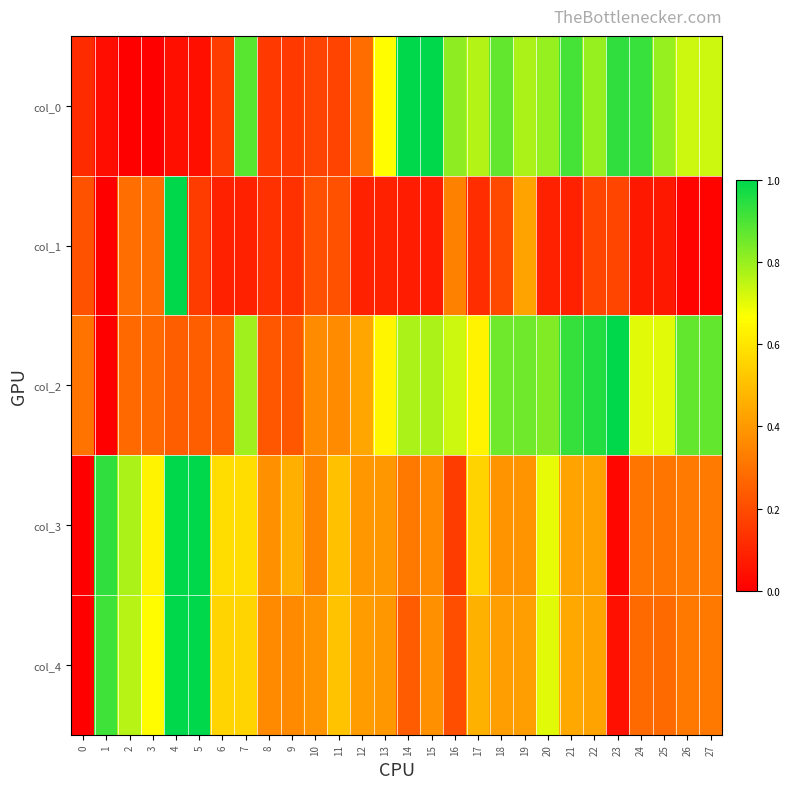

Count the number of data series in this chart.

5